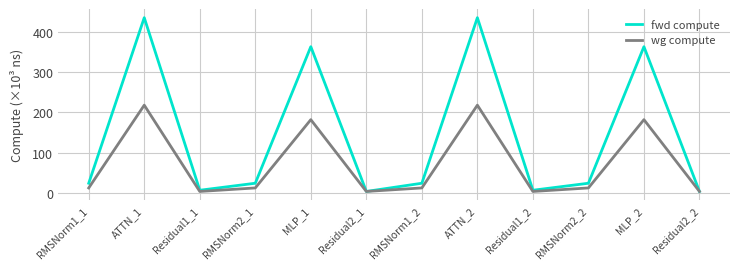

What is the difference between the wg compute values at ATTN_1 and MLP_1?

36.1